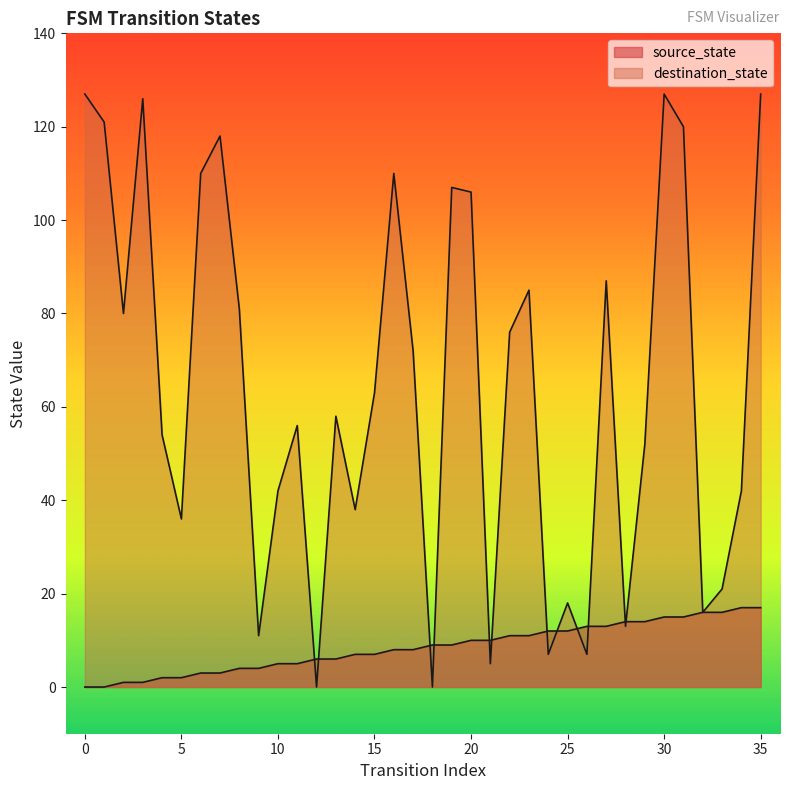

True or false: destination_state has a value of 110 at 16.

True